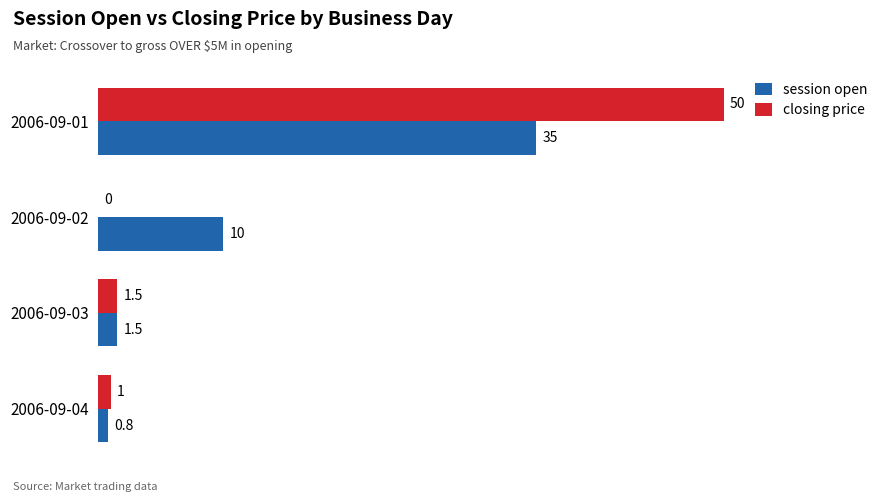

True or false: closing price has a value of 50.0 at 2006-09-01.

True